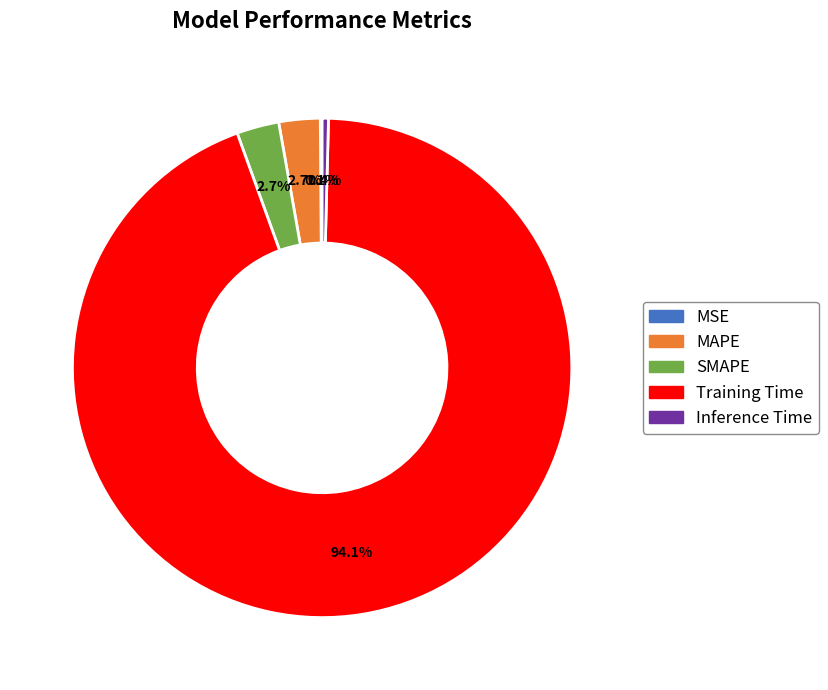

Is it true that MAPE is 3% of the pie?

True